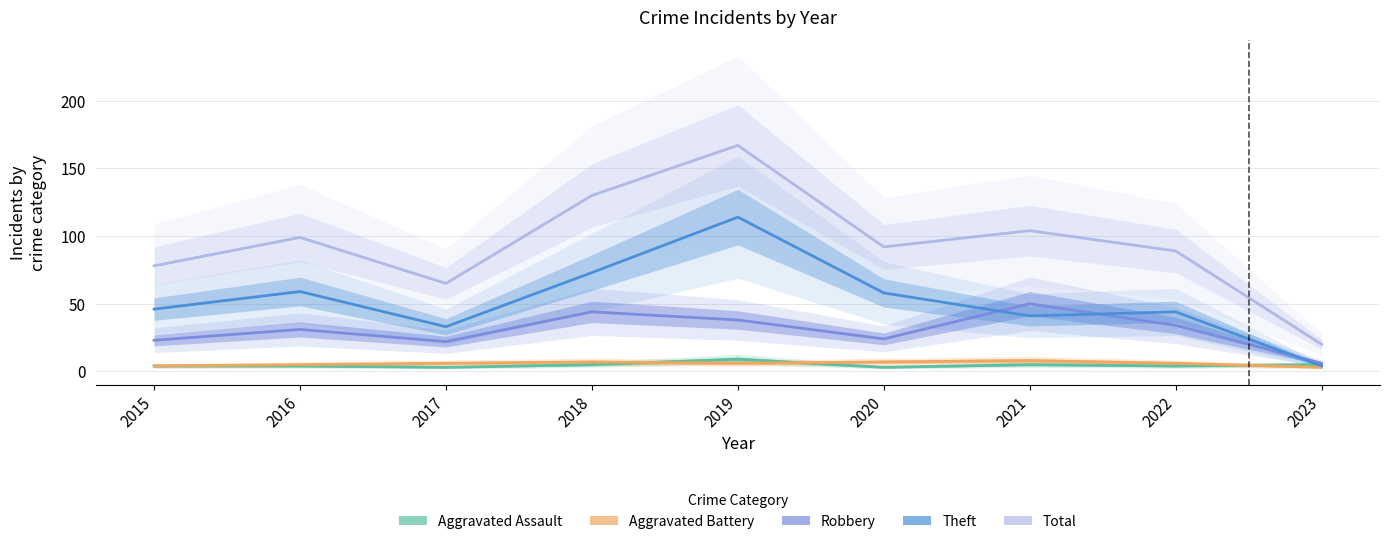

Is the value of Total at 2015 greater than the value of Theft at 2016?

Yes